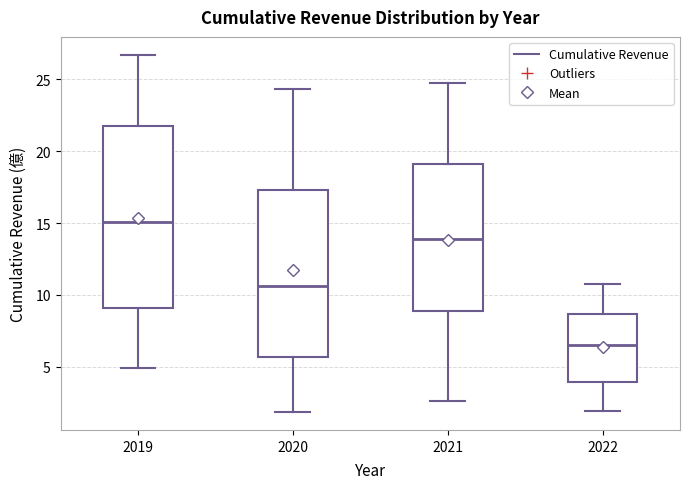

Which box's median line is the highest?

2019